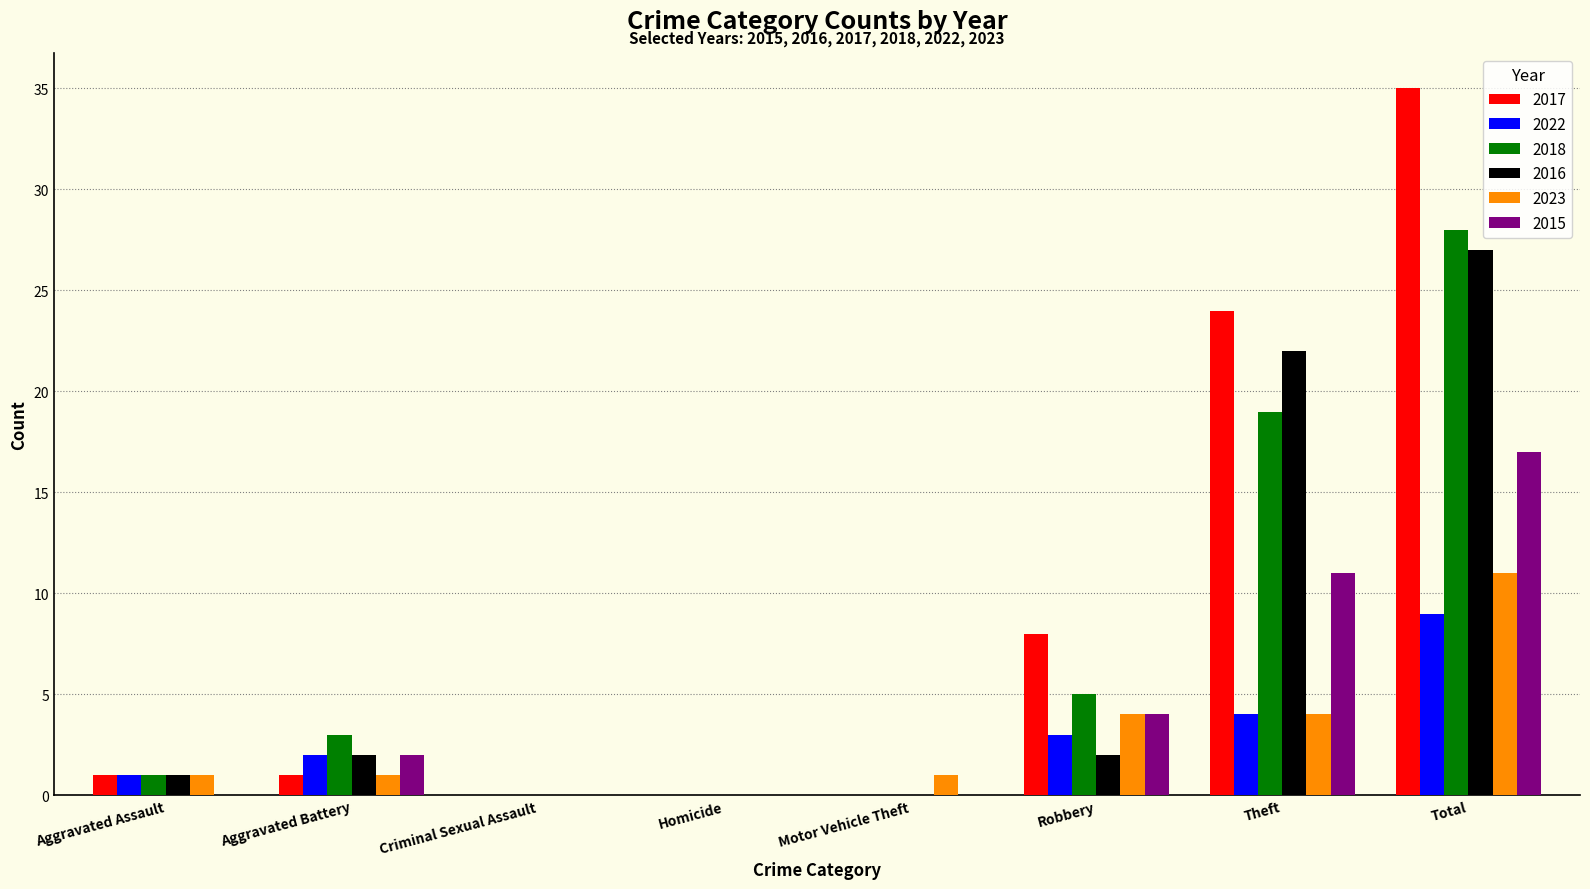

Between Aggravated Assault and Total, which series saw the biggest shift?

2017